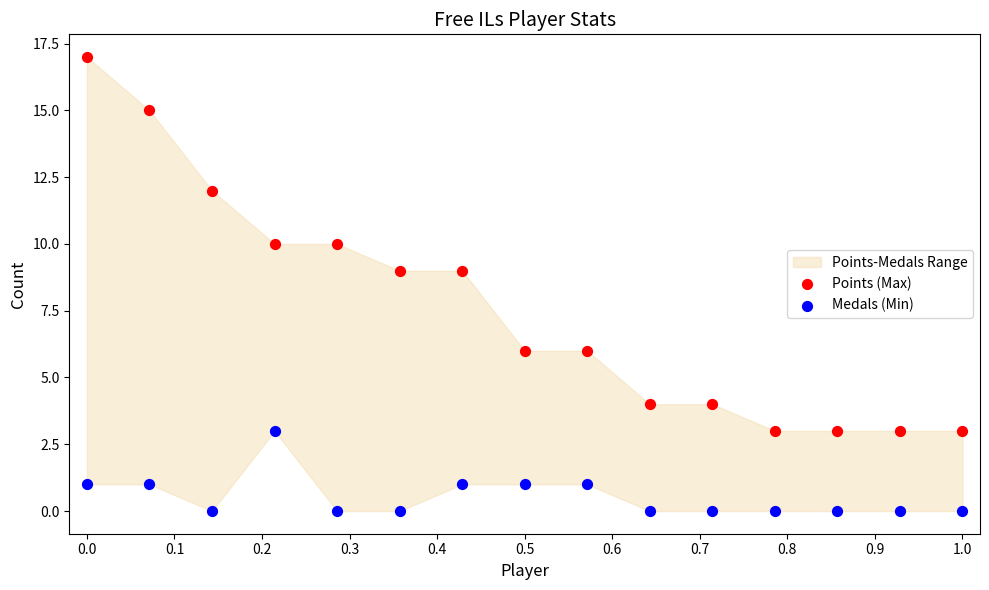

Which series reaches the maximum Y coordinate?

Points (Max)